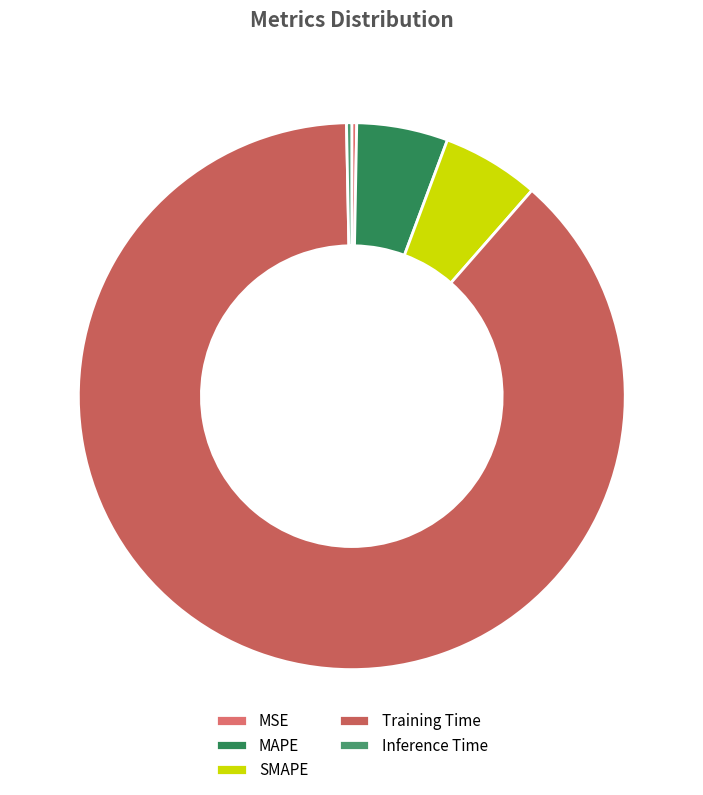

Which category has the smallest portion of the pie?

MSE